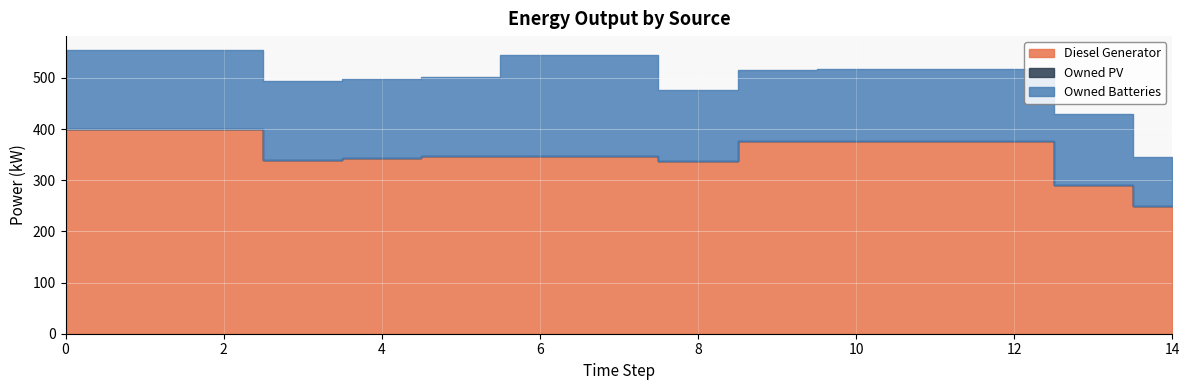

Reading left to right, what are all the values shown in this chart?

Diesel Generator: 400	400	400	340	343	347	347	347	337	376	377	377	377	291	249
Owned PV: 0	0	0	0	0	0	0	0	0	0	0	0	0	0	0
Owned Batteries: 154	154	154	154	154	155	197	197	140	140	140	140	140	139	97